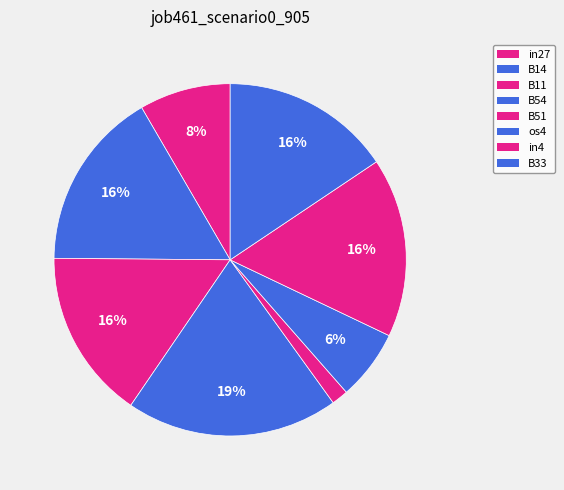

What is the largest slice in the pie chart?

B54